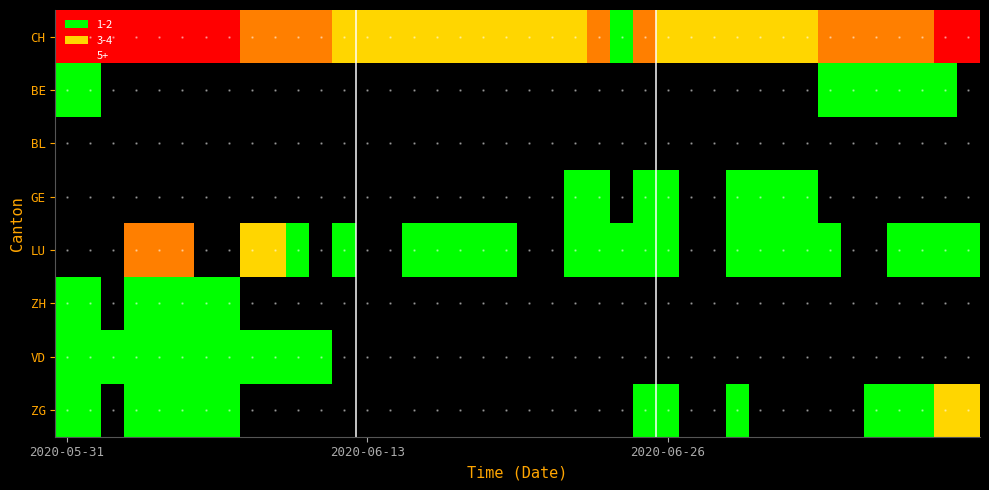

Where is BL nearest to the value 2?

2020-05-31